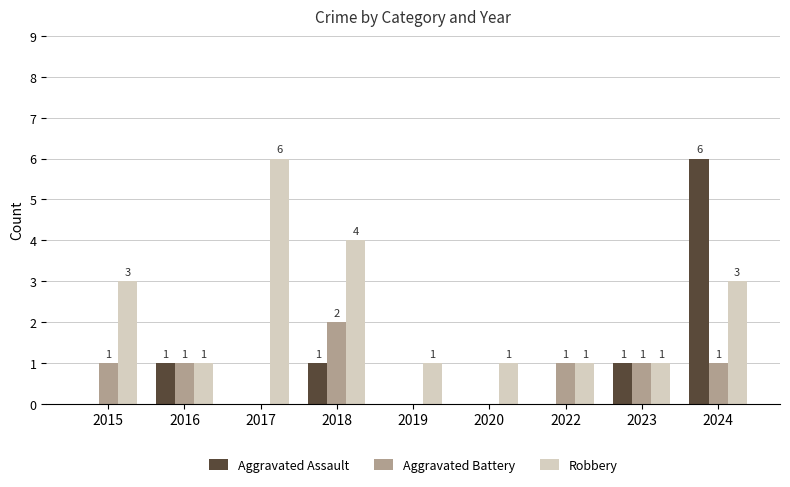

Is it true that Robbery equals 1 at 2016?

True